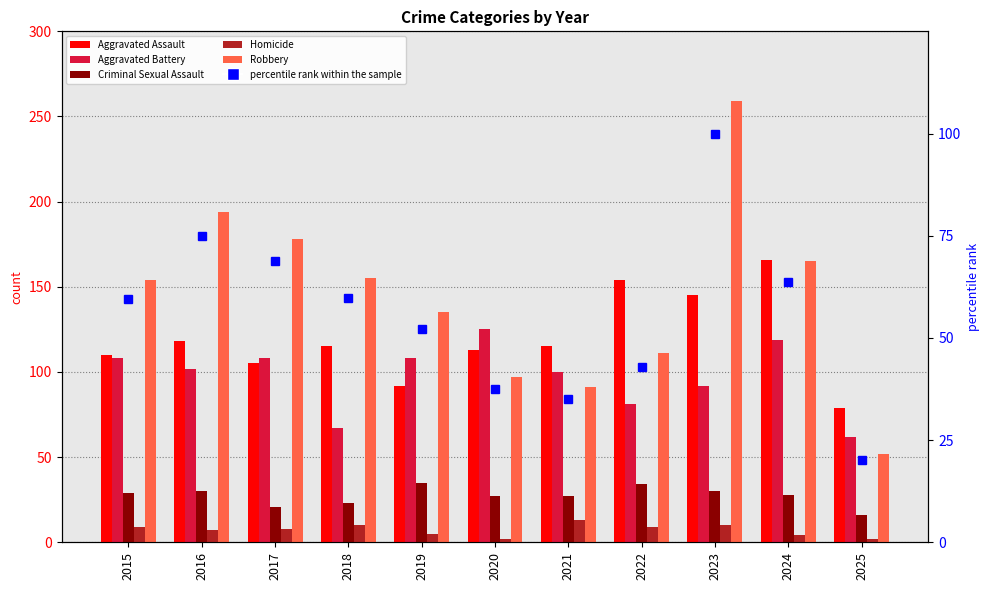

What is the sum of all percentile rank within the sample values?

614.3